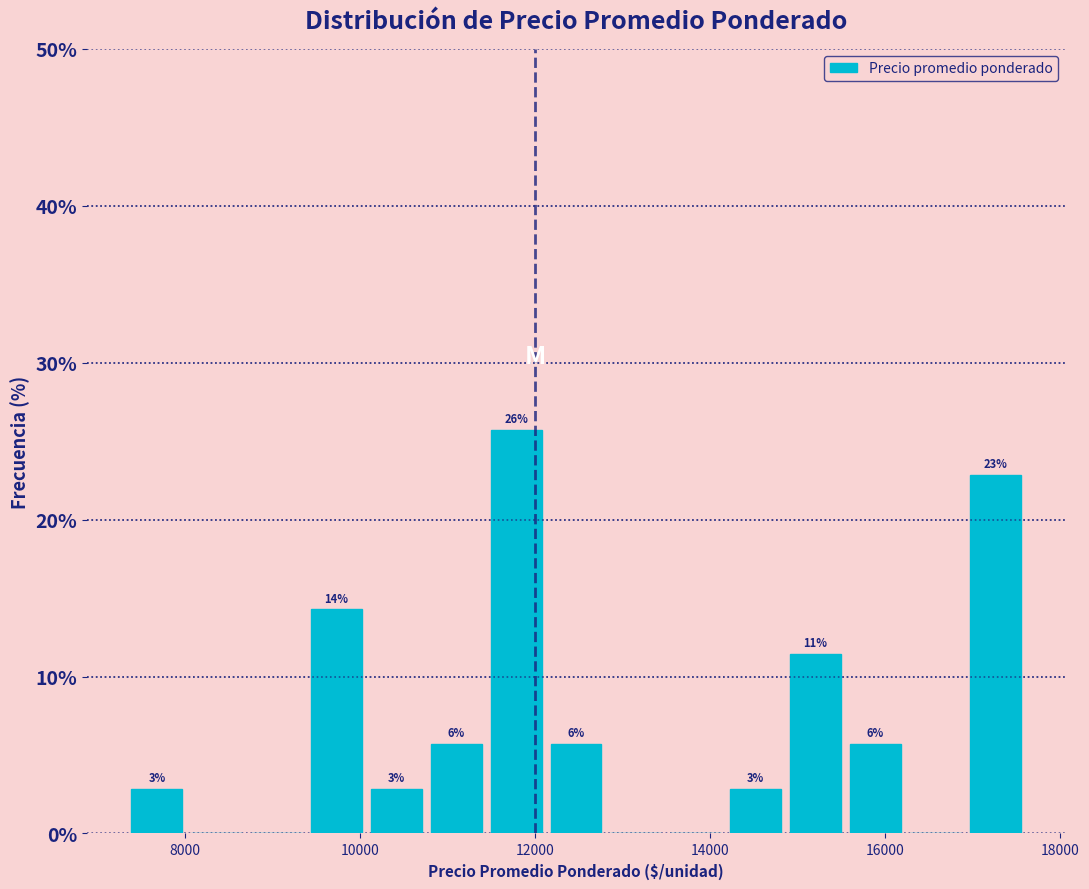

Around what value on the x-axis is the tallest bar? Give the approximate position of its centre, as read against the axis.

11800